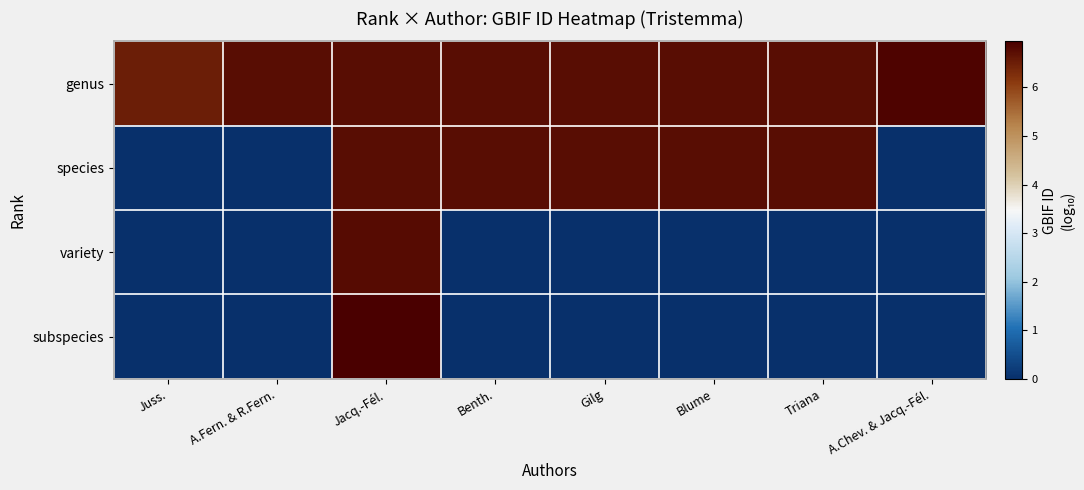

Rank the series by their maximum value, from lowest to highest.

species, variety, genus, subspecies